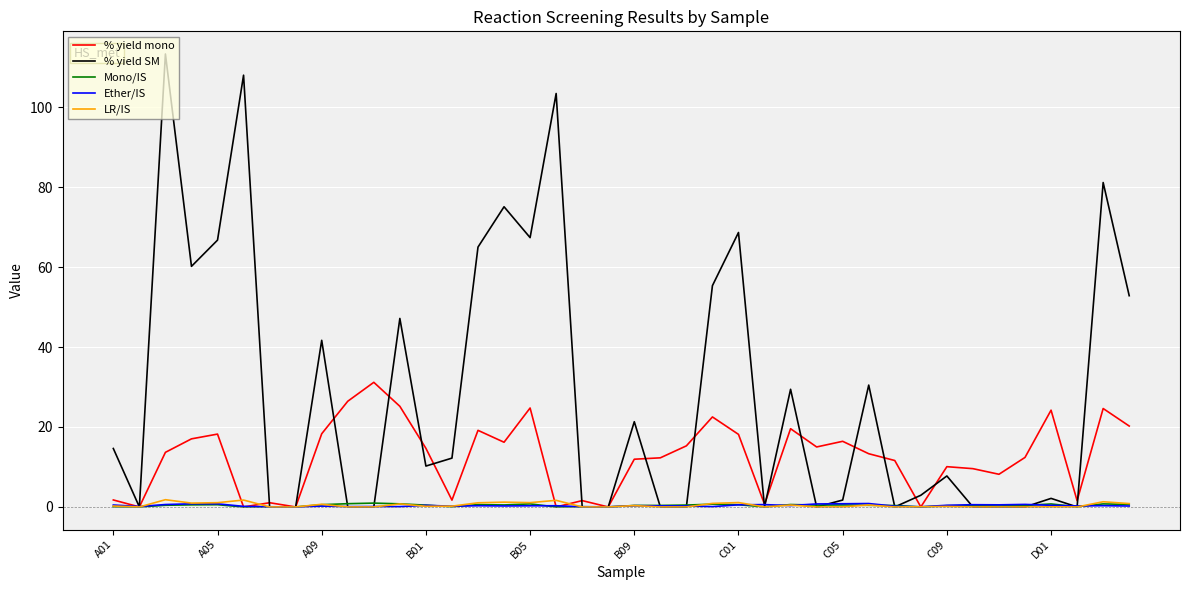

Which series has the widest spread of values?

% yield SM